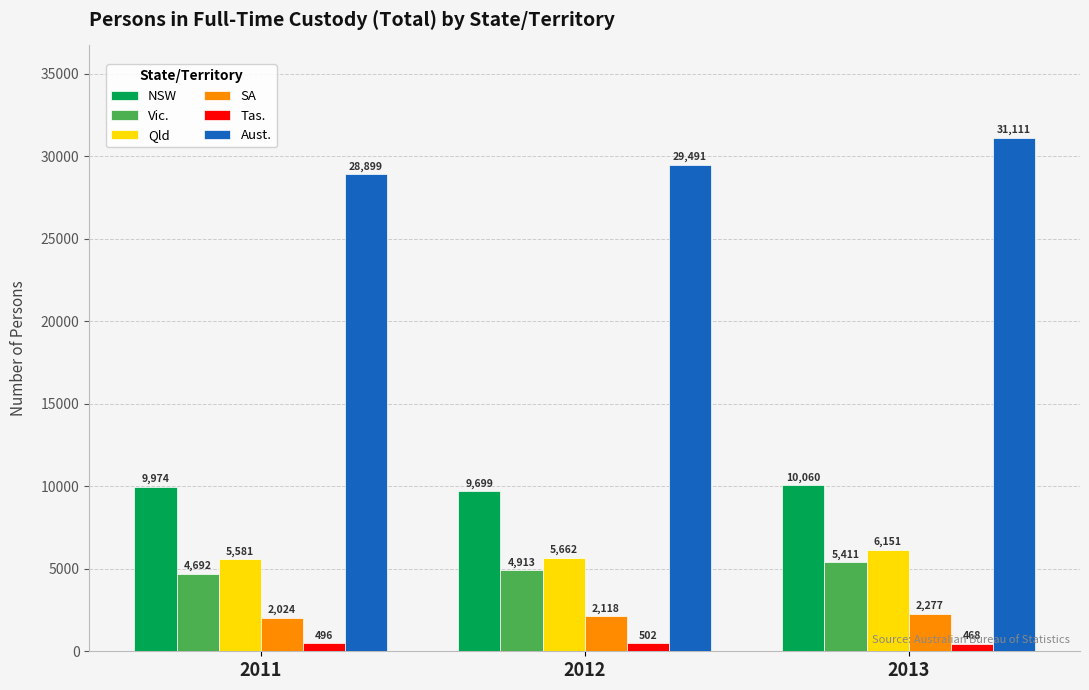

Is it true that Qld equals 6151 at 2013?

True